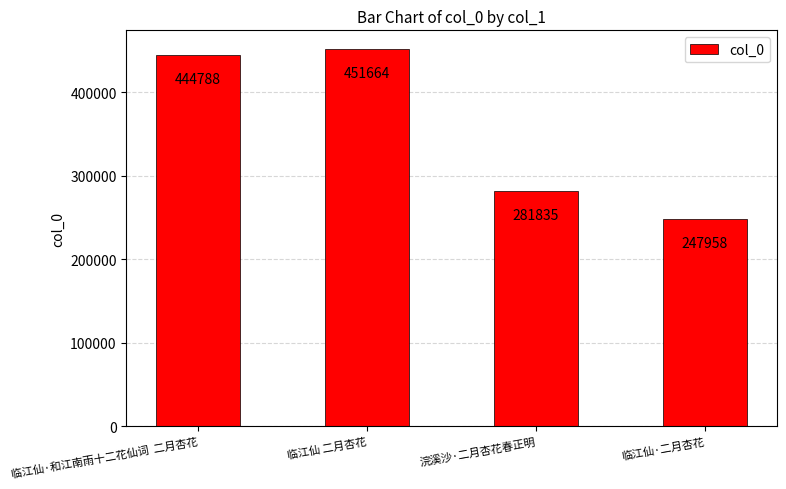

Is it true that the value at 临江仙 二月杏花 is 451664?

True